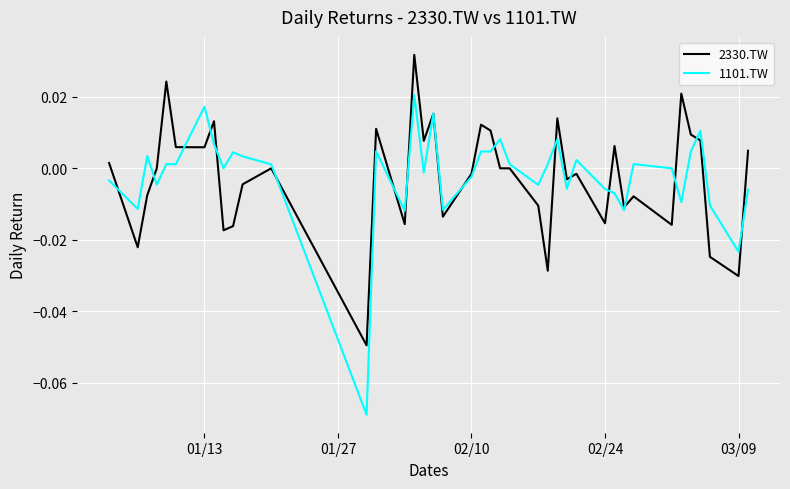

What is the difference between the maximum and minimum values in the 2330.TW series?

0.1